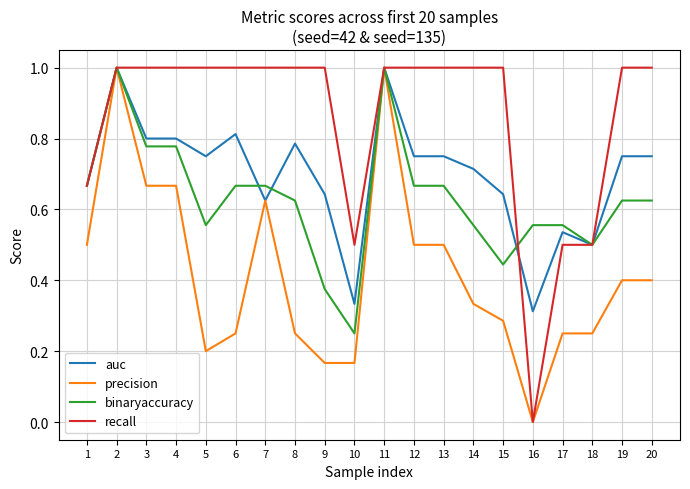

How many series are shown in this chart?

4